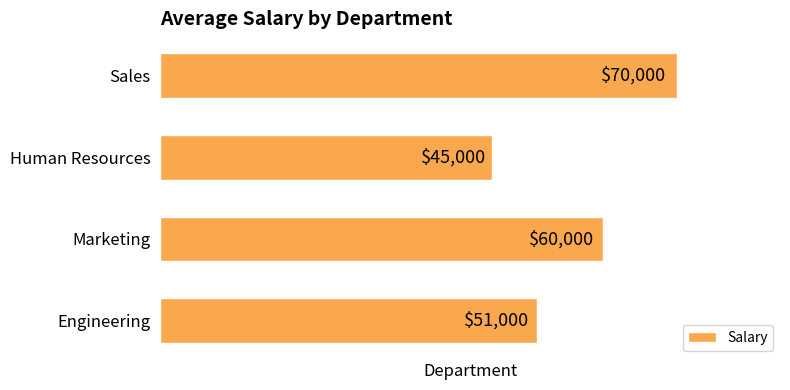

What is the sum of all values?

226000